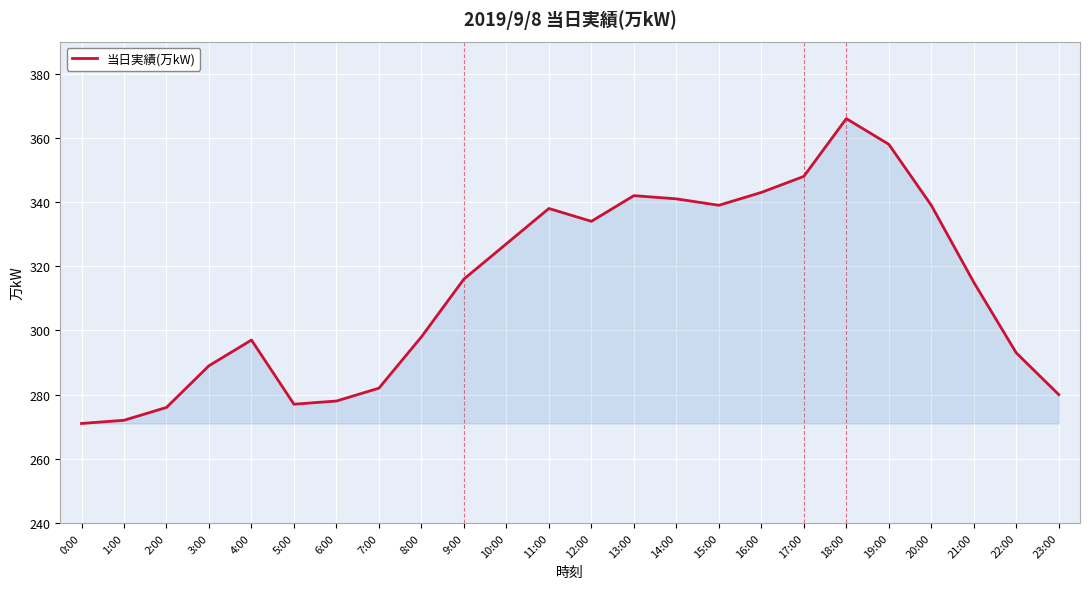

Which category has the highest value across all series?

18:00